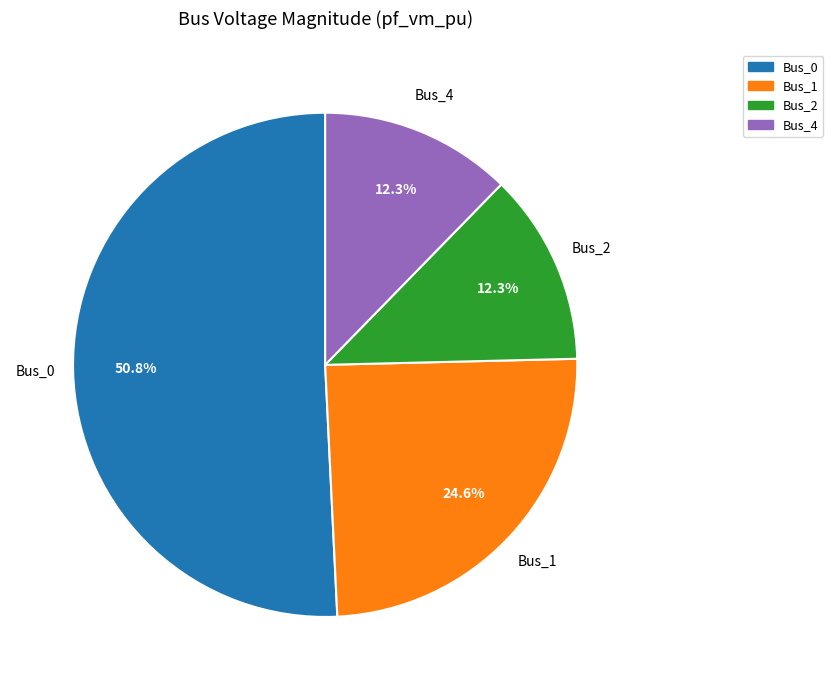

Is there any slice that represents more than half of the pie?

Yes